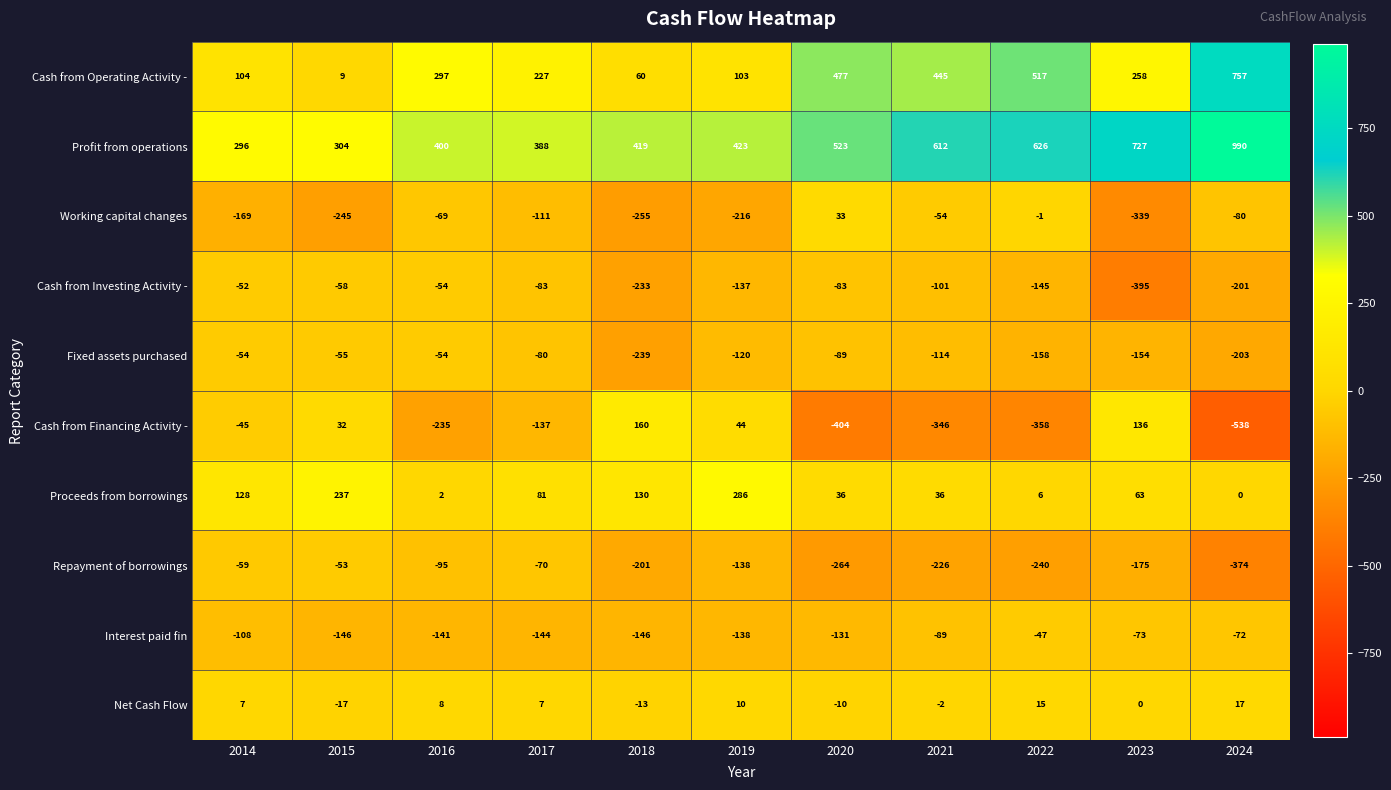

List the series in order of their peak value, highest first.

Profit from operations, Cash from Operating Activity -, Proceeds from borrowings, Cash from Financing Activity -, Working capital changes, Net Cash Flow, Interest paid fin, Cash from Investing Activity -, Repayment of borrowings, Fixed assets purchased